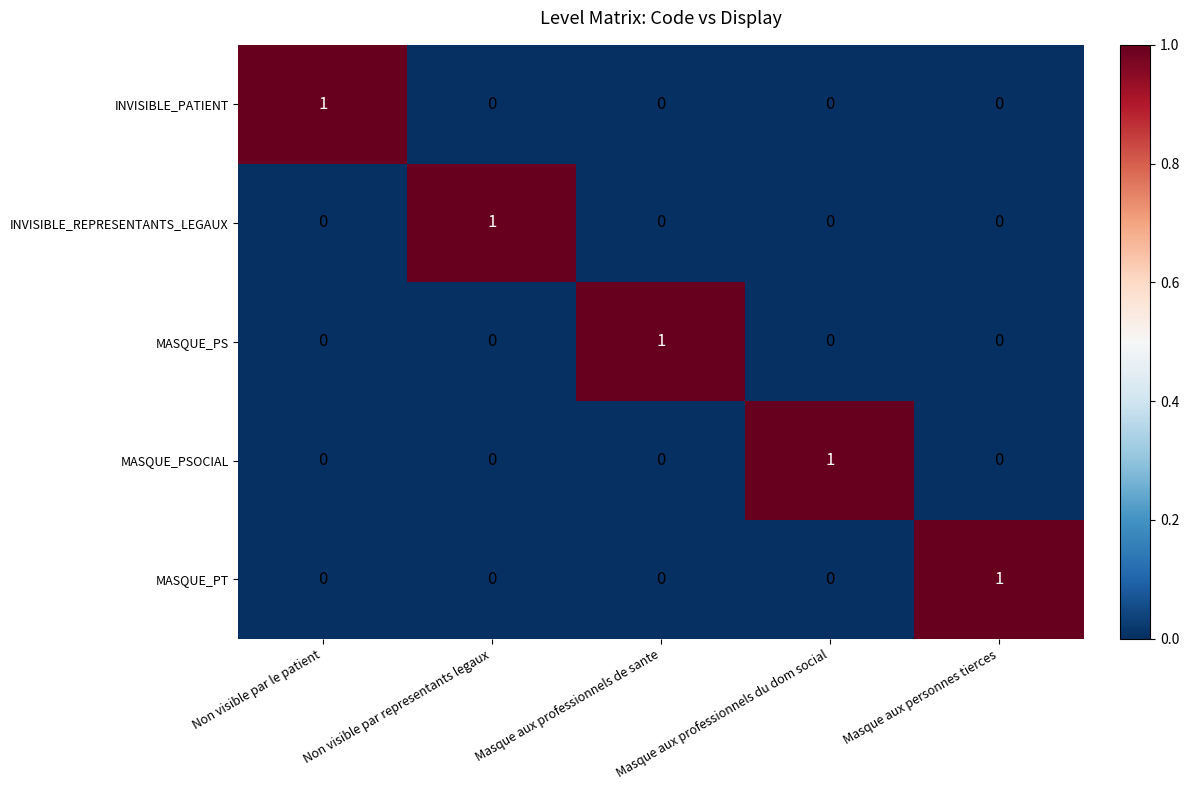

True or false: INVISIBLE_PATIENT has a value of 2 at Non visible par le patient.

False